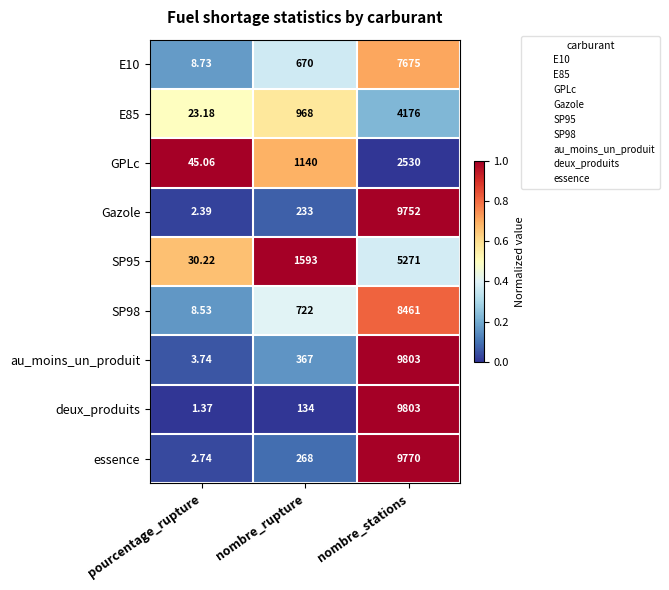

At which category does the chart reach its minimum across all series?

pourcentage_rupture